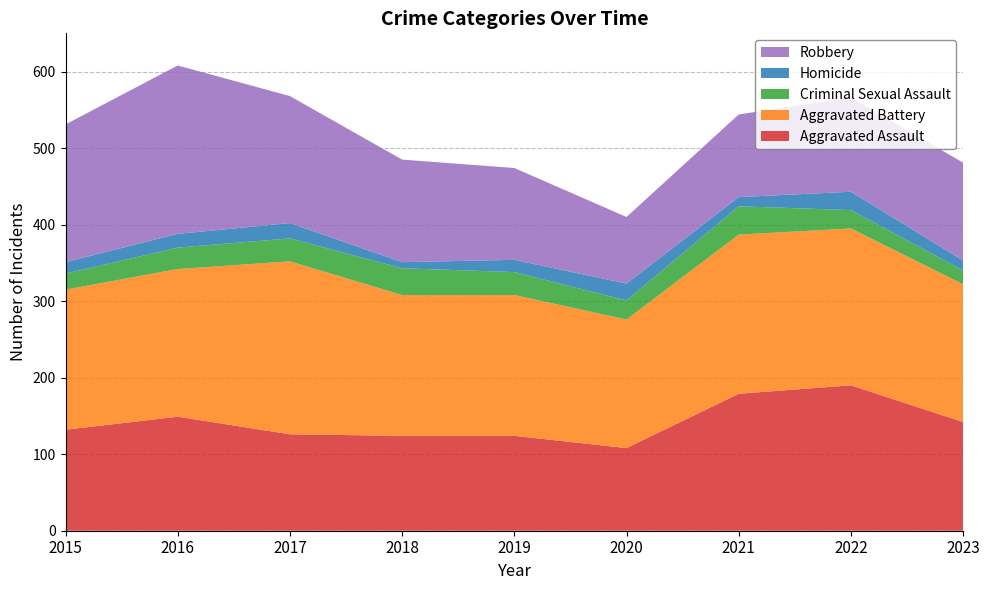

Reading left to right, extract all data points from this chart.

Aggravated Assault: 2015=132	2016=149	2017=126	2018=124	2019=124	2020=108	2021=179	2022=190	2023=142
Aggravated Battery: 2015=183	2016=193	2017=226	2018=184	2019=184	2020=168	2021=208	2022=205	2023=180
Criminal Sexual Assault: 2015=21	2016=28	2017=30	2018=35	2019=30	2020=25	2021=37	2022=24	2023=18
Homicide: 2015=15	2016=18	2017=20	2018=8	2019=16	2020=22	2021=12	2022=24	2023=13
Robbery: 2015=180	2016=220	2017=166	2018=134	2019=120	2020=87	2021=108	2022=123	2023=128